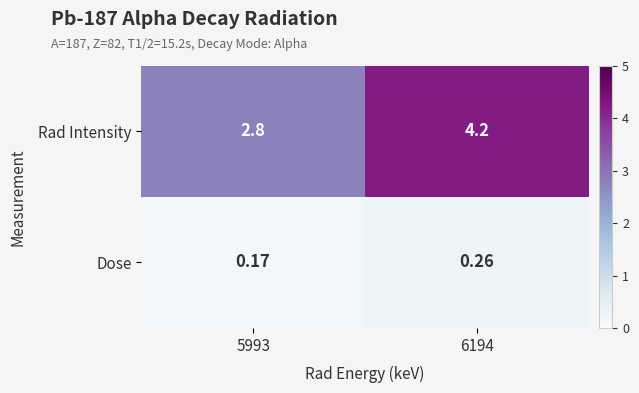

Which series changed the most between 5993 and 6194?

Rad Intensity